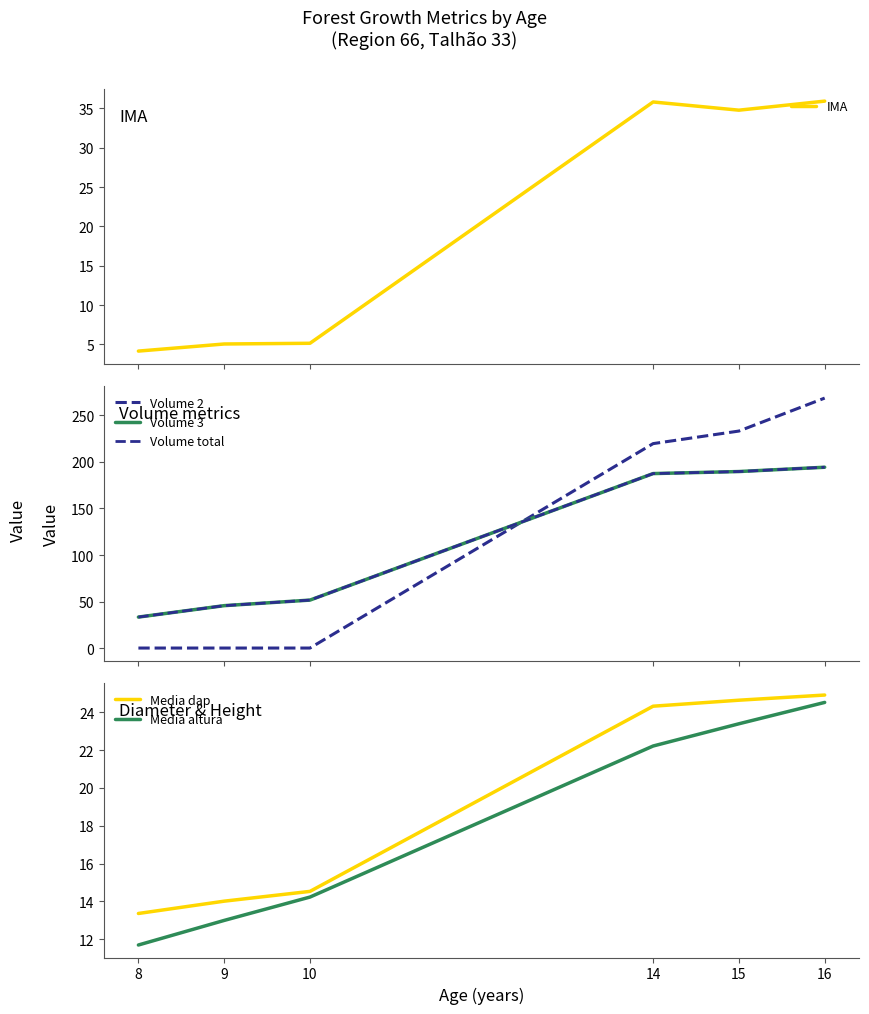

Which category has the highest value in the Volume 2 series?

16